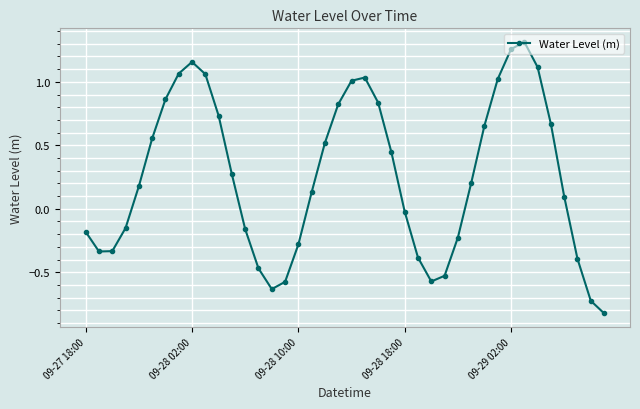

How many data points are above 0?

23